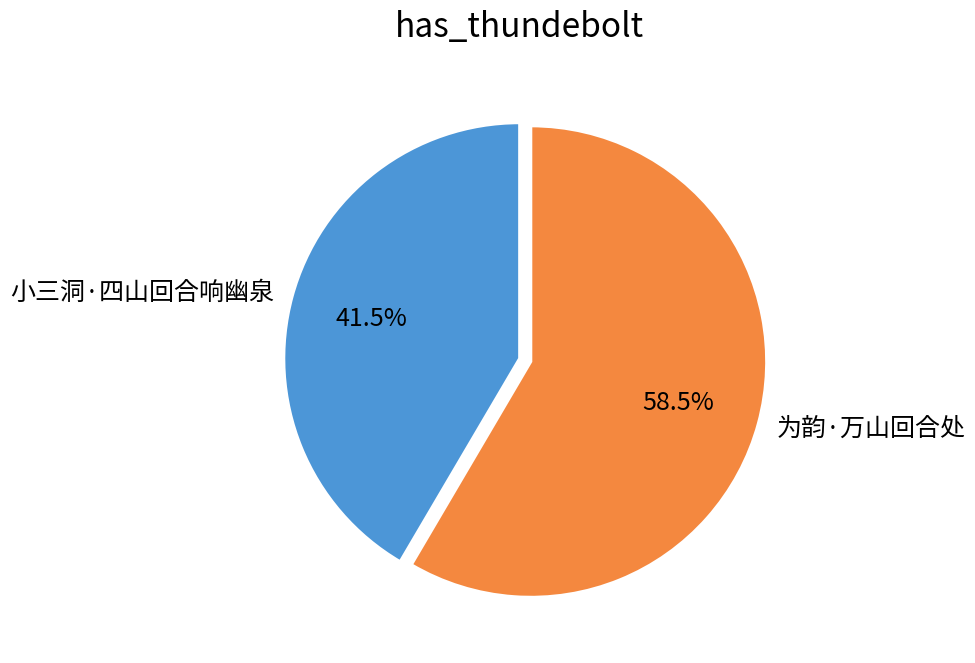

To the nearest percent, what is the difference between the 小三洞·四山回合响幽泉 and 为韵·万山回合处 slice percentages?

17%